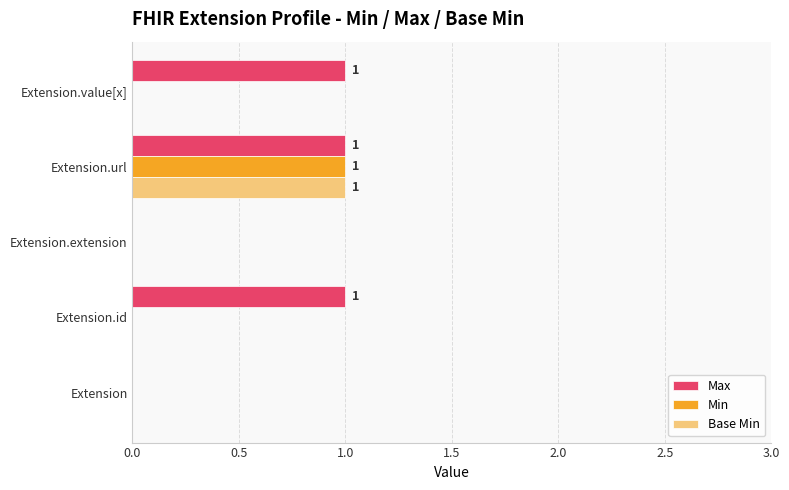

Is it true that Max equals 1 at Extension.id?

True